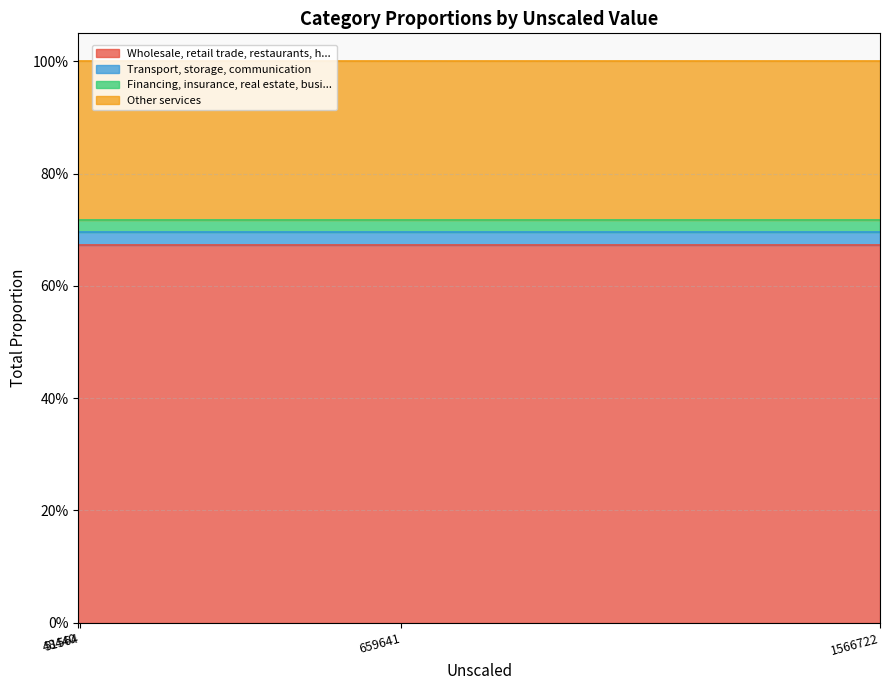

Rank the series by their maximum value, from highest to lowest.

Wholesale, retail trade, restaurants, h..., Other services, Transport, storage, communication, Financing, insurance, real estate, busi...